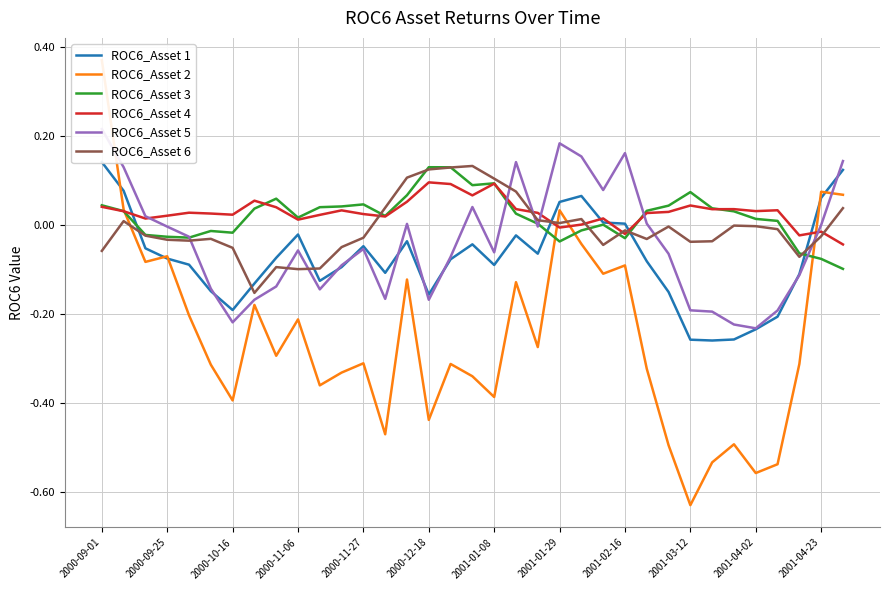

What is the difference between the second highest and second lowest values in the ROC6_Asset 1 series?

0.4